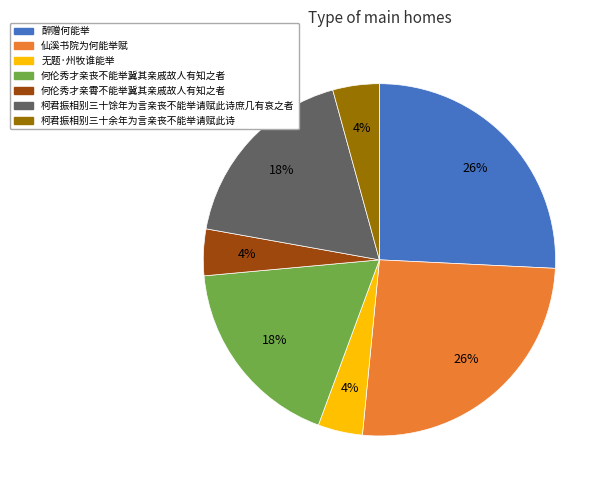

Is it true that 醉赠何能举 is 40% of the pie?

False